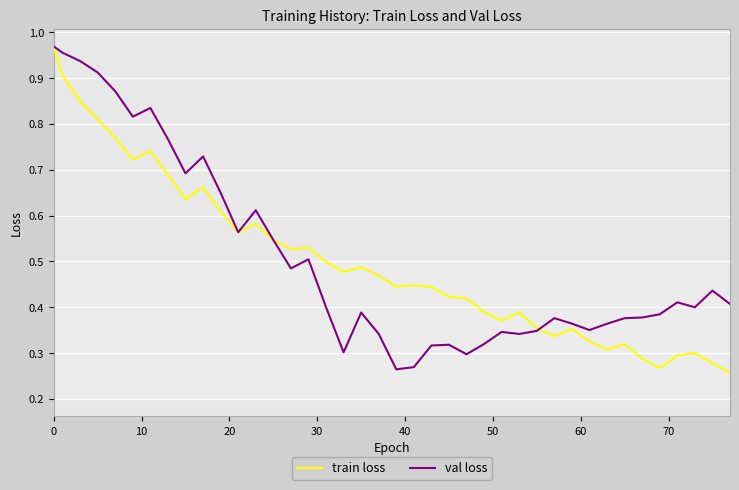

How many lines are shown in the chart?

2